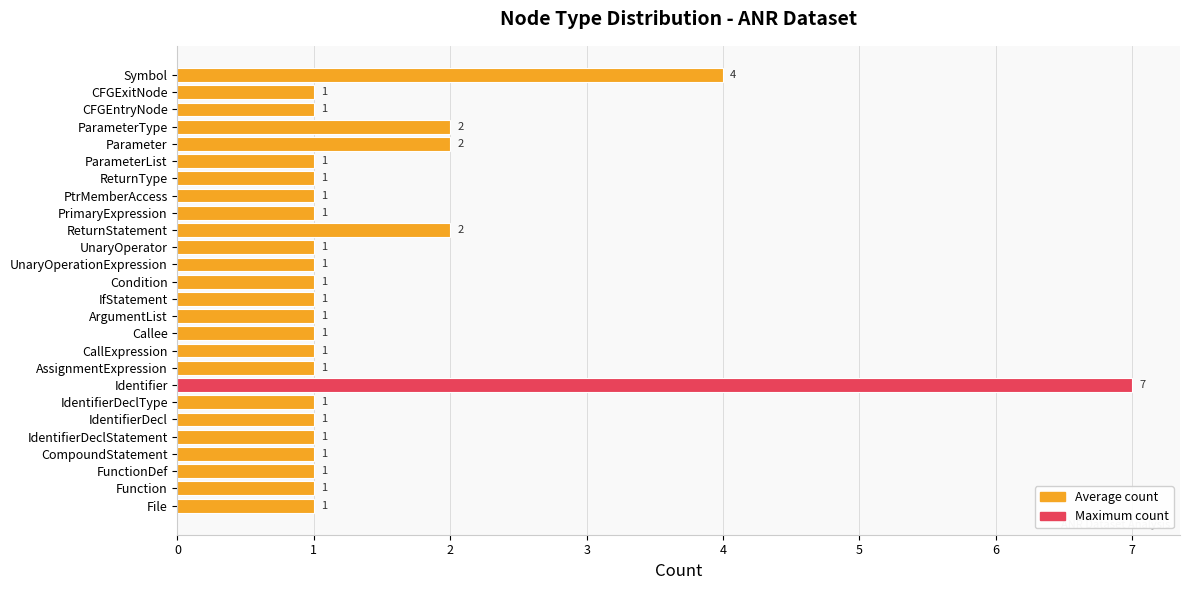

What is the greatest value displayed?

7